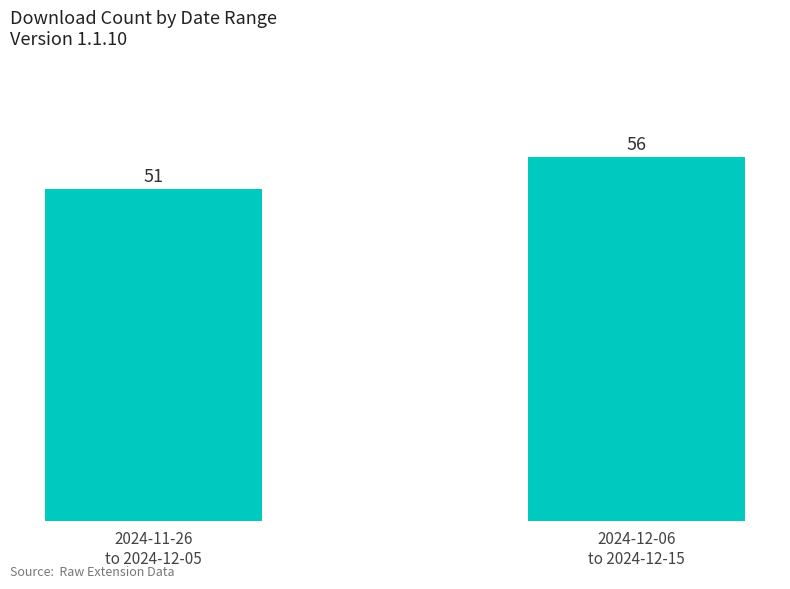

At which label is the value closest to 53?

2024-11-26
to 2024-12-05